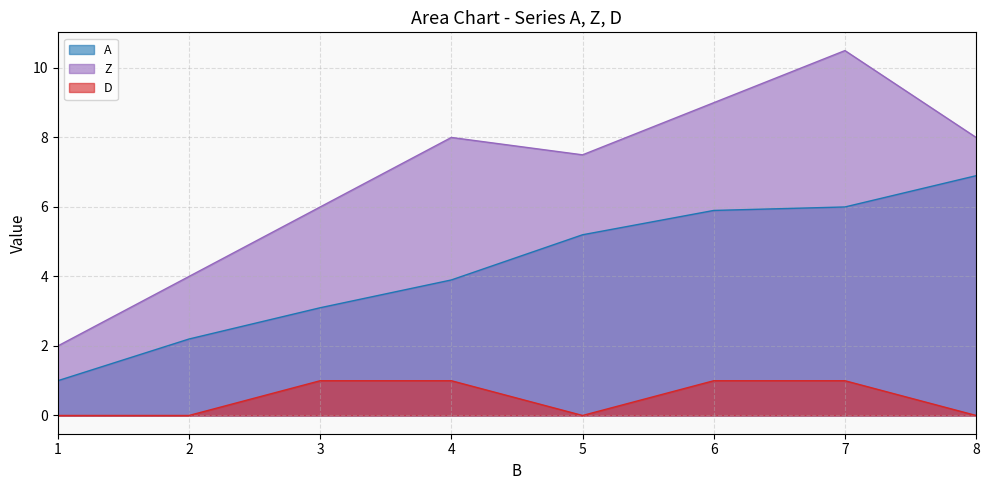

What is the highest value of the Z series?

10.5